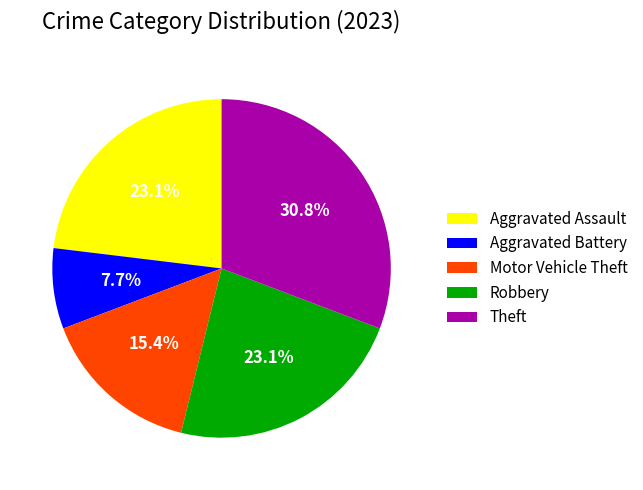

True or false: Aggravated Assault accounts for 32% of the total.

False